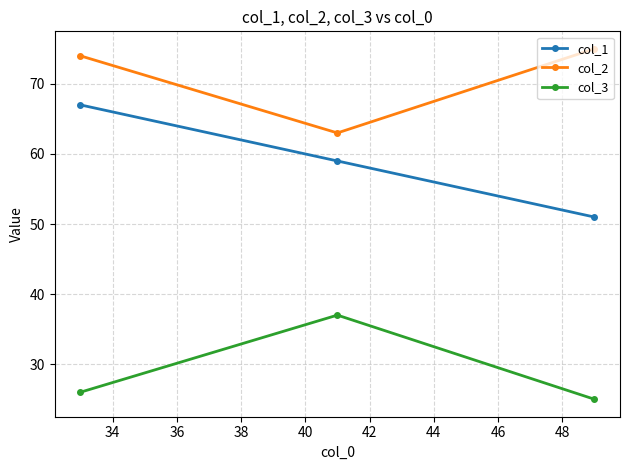

Does the chart display data point markers on the line(s)?

Yes